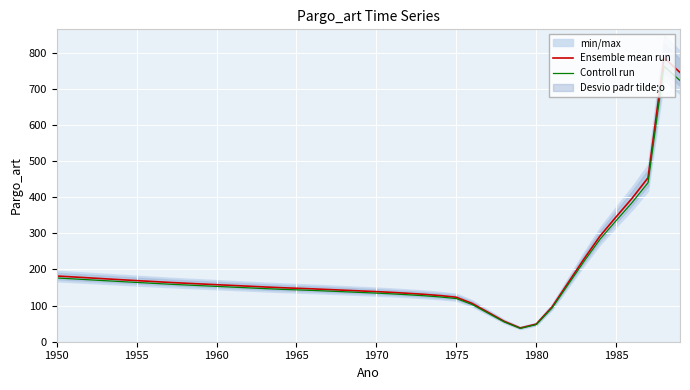

What is the average value of the Controll run series?

189.7